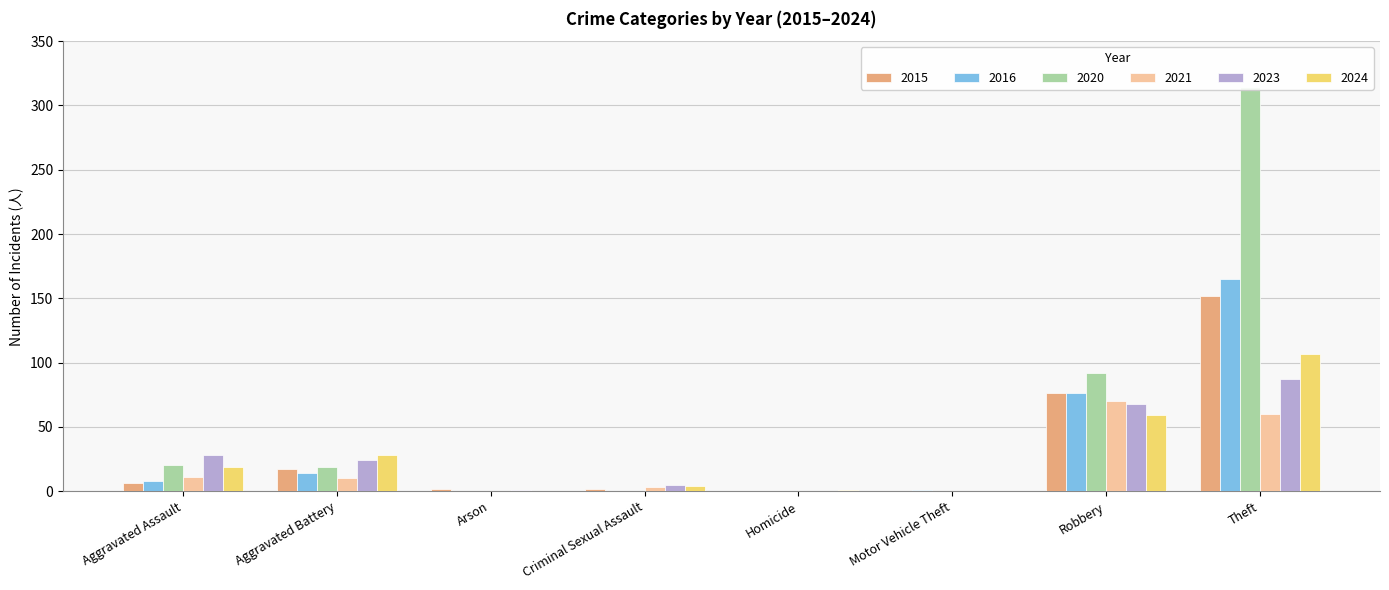

What is the difference between the highest and lowest values at Aggravated Assault?

22